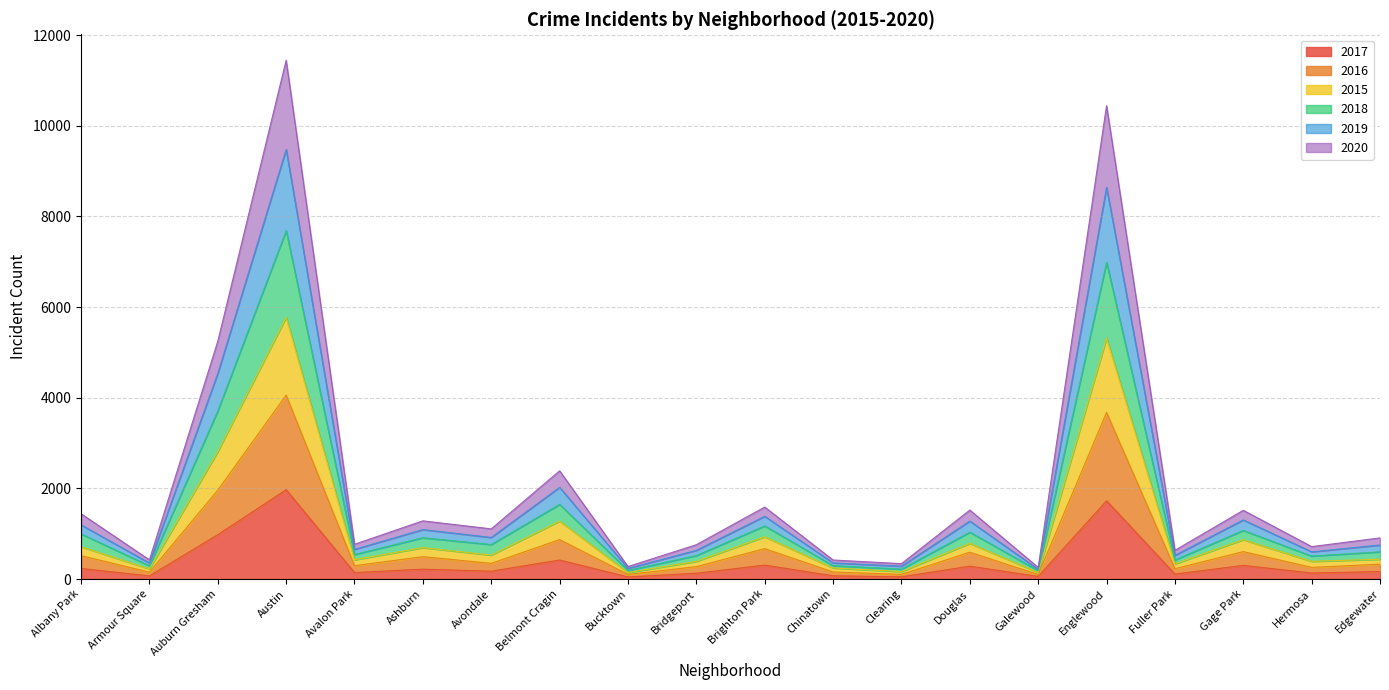

What is the label of the 4th point from the right?

Fuller Park